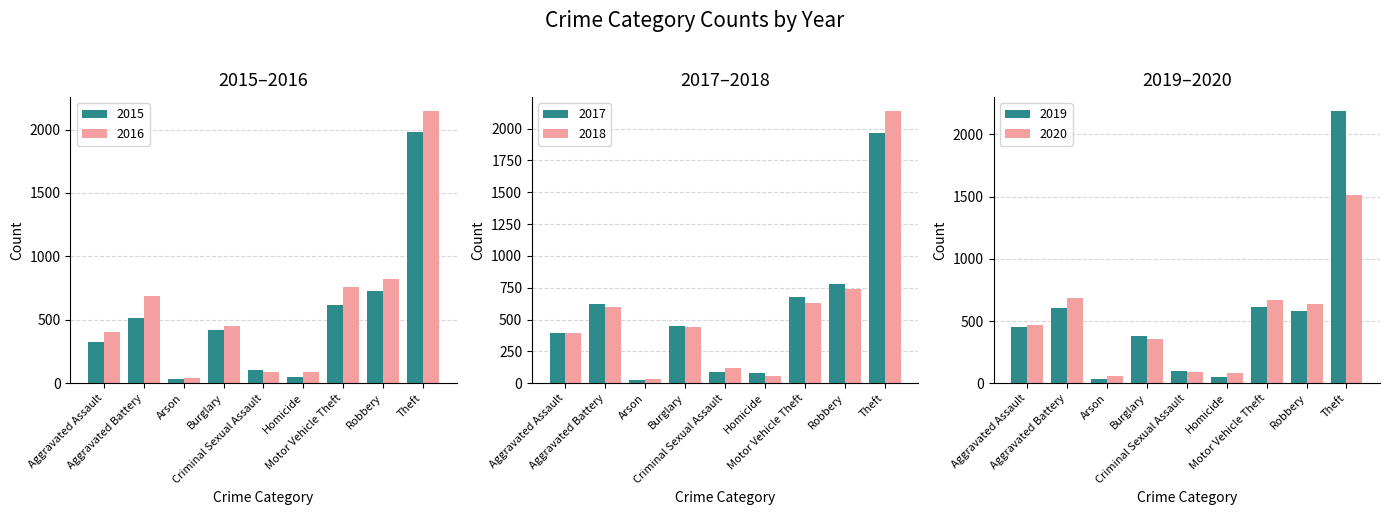

What is the sum of all 2016 values?

5481